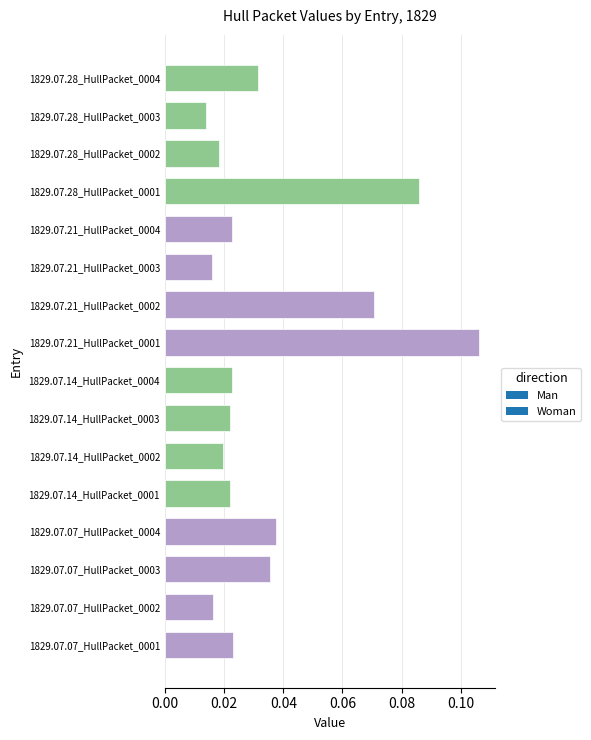

What is the sum of all values?

0.6